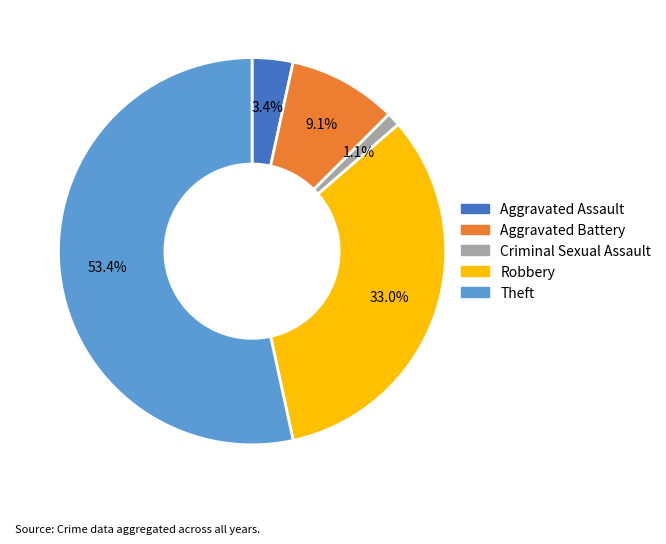

Count the number of slices in the pie.

5